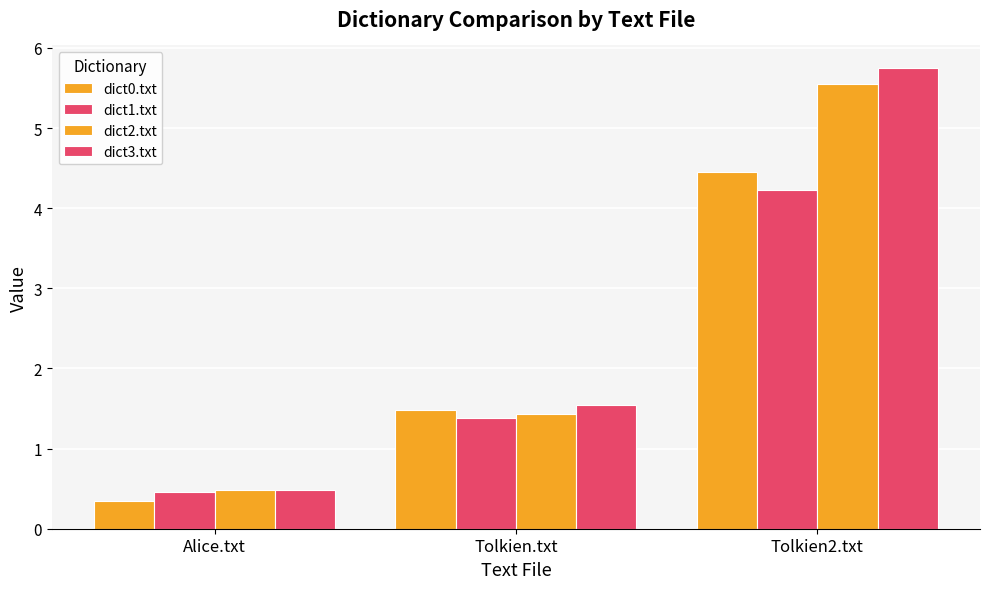

What is the difference between the maximum and second lowest values in the dict3.txt series?

4.2